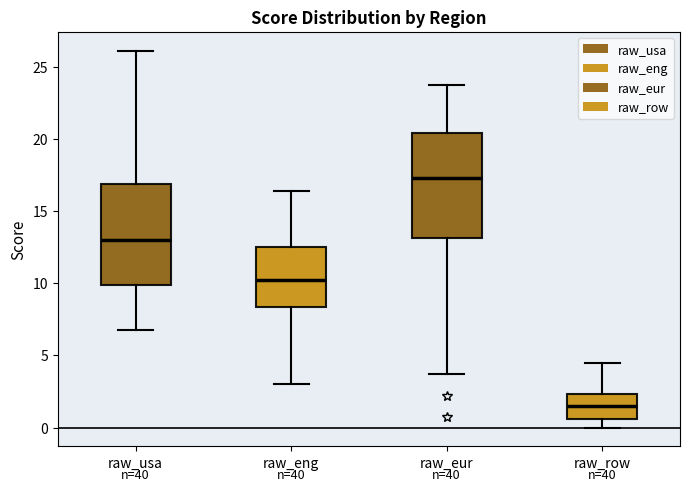

Reading left to right, transcribe this box plot: for each box, give where its median line is, the range the box spans, and where its two whiskers end, as read against the y-axis. The values are not printed on the chart, so give them approximately, as read against the axis.

raw_usa: median 13.0, box 10.0 to 17.0, whiskers 7.0 to 26.0
raw_eng: median 10.5, box 8.5 to 12.5, whiskers 3.0 to 16.5
raw_eur: median 17.5, box 13.0 to 20.5, whiskers 3.5 to 23.5
raw_row: median 1.5, box 0.5 to 2.5, whiskers 0.0 to 4.5